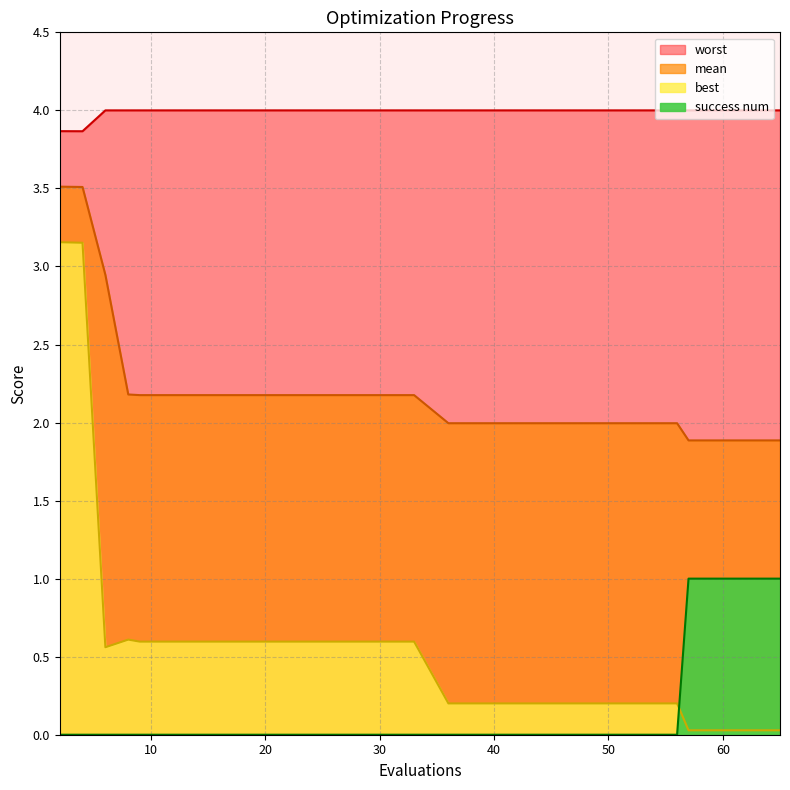

What is the label of the 19th point from the right?

mean